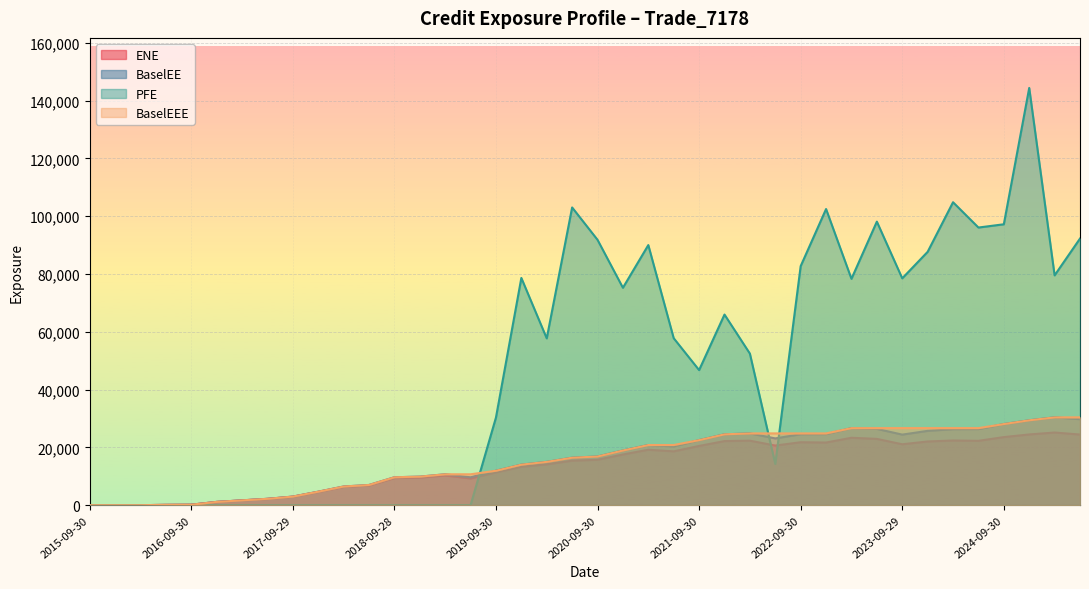

Does the chart display data point markers on the line(s)?

No